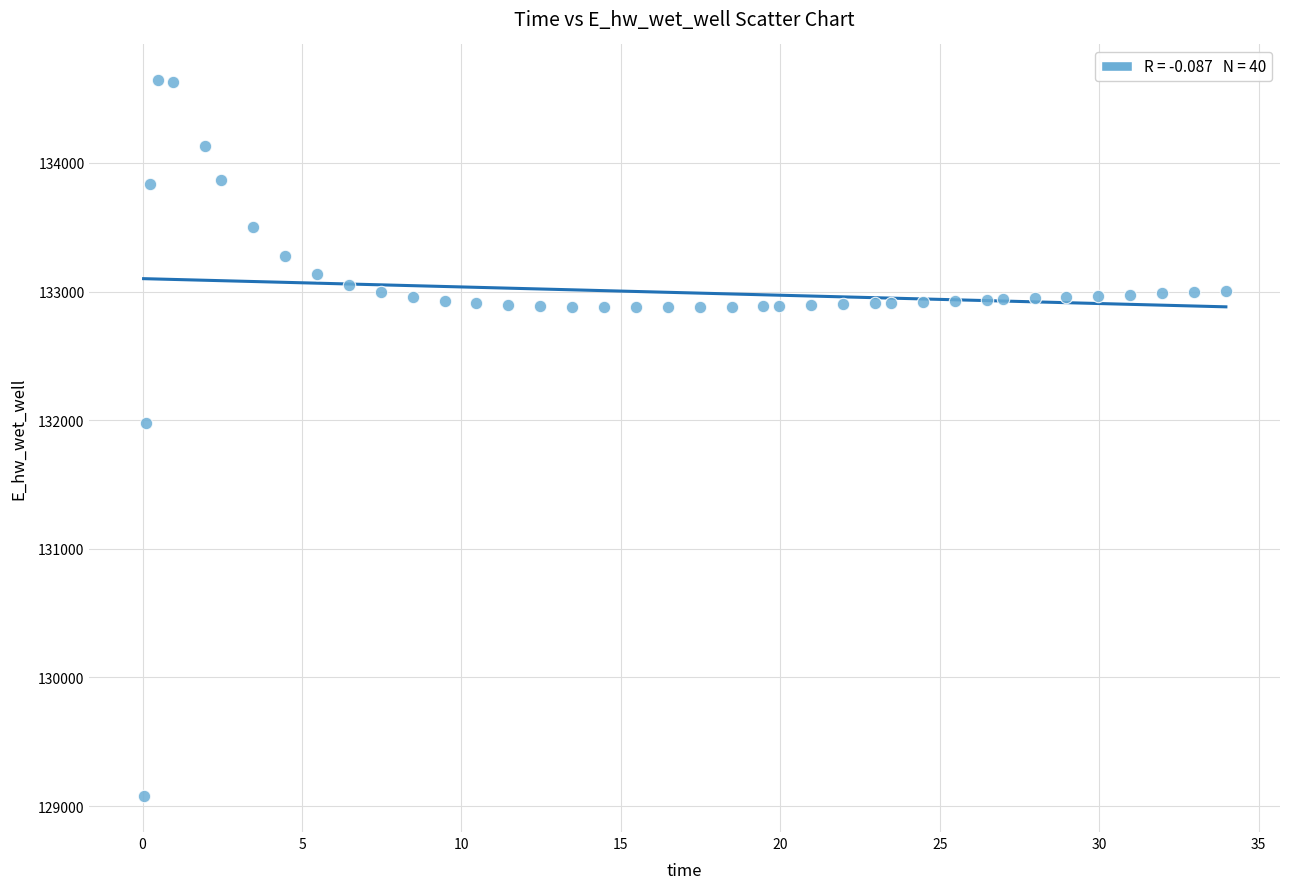

What is the range of Y values (max minus min)?

5567.3